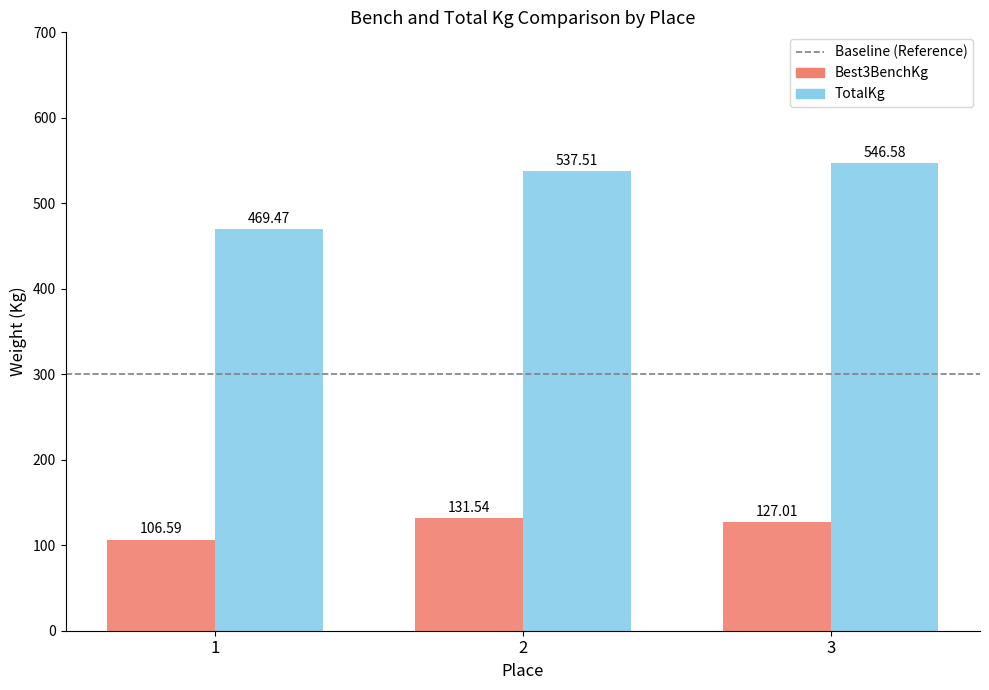

Reading left to right, transcribe all the data shown in this chart.

Best3BenchKg: 1=106.6	2=131.5	3=127.0
TotalKg: 1=469.5	2=537.5	3=546.6